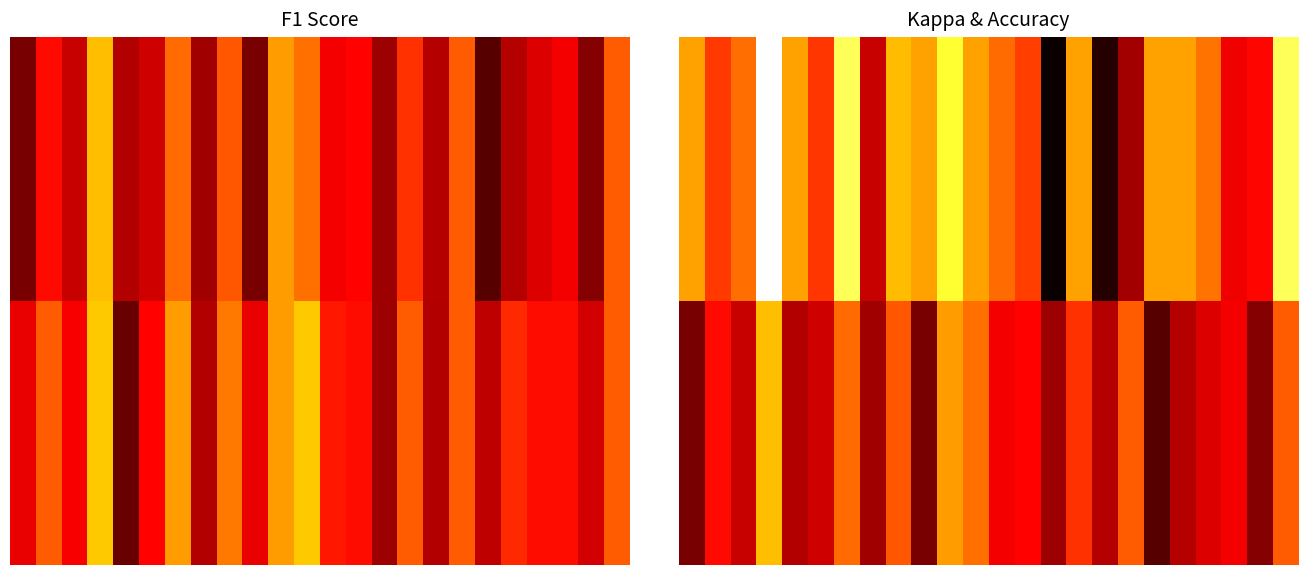

At which category is the sum across all series the highest?

3